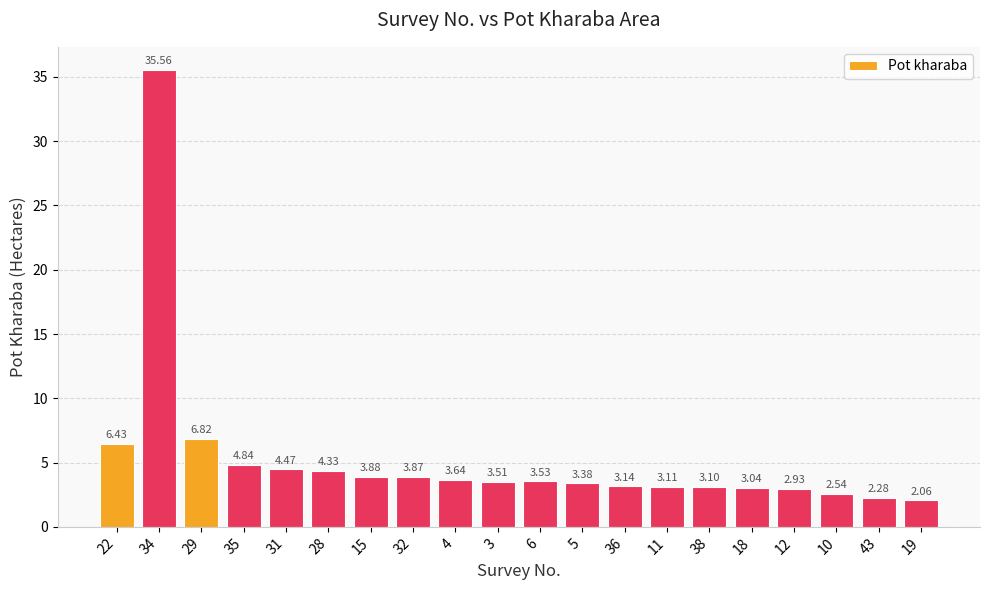

Count the number of values greater than 3.

16